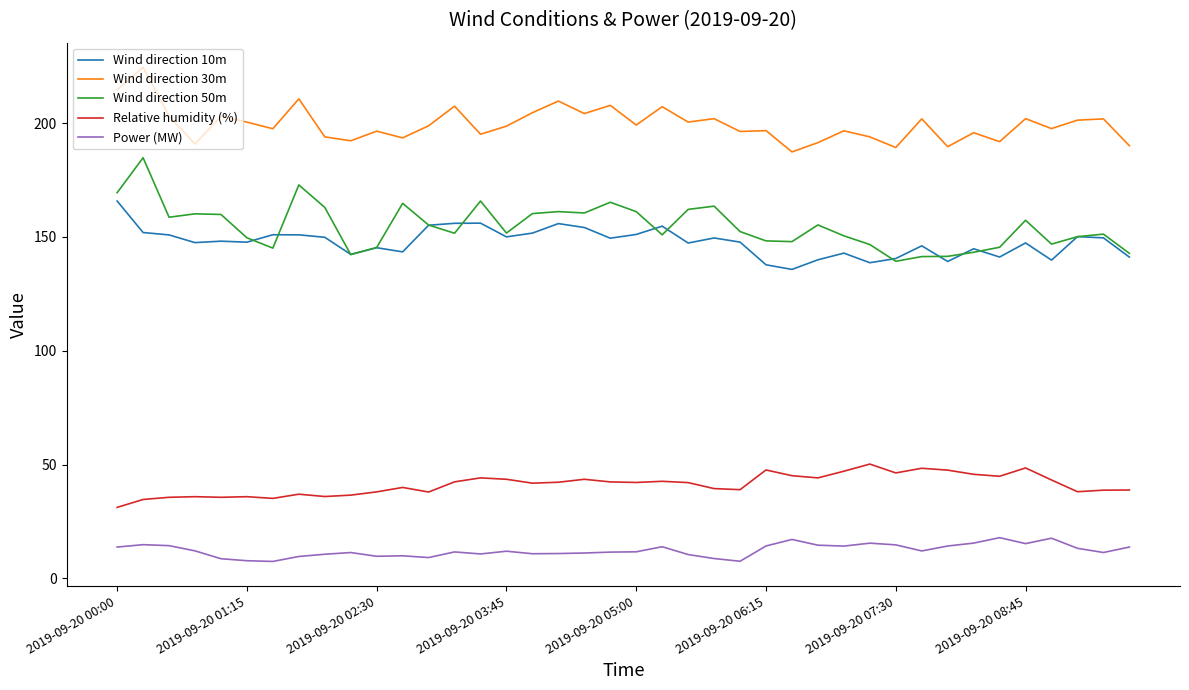

True or false: Wind direction 30m and Wind direction 50m intersect in this chart.

False